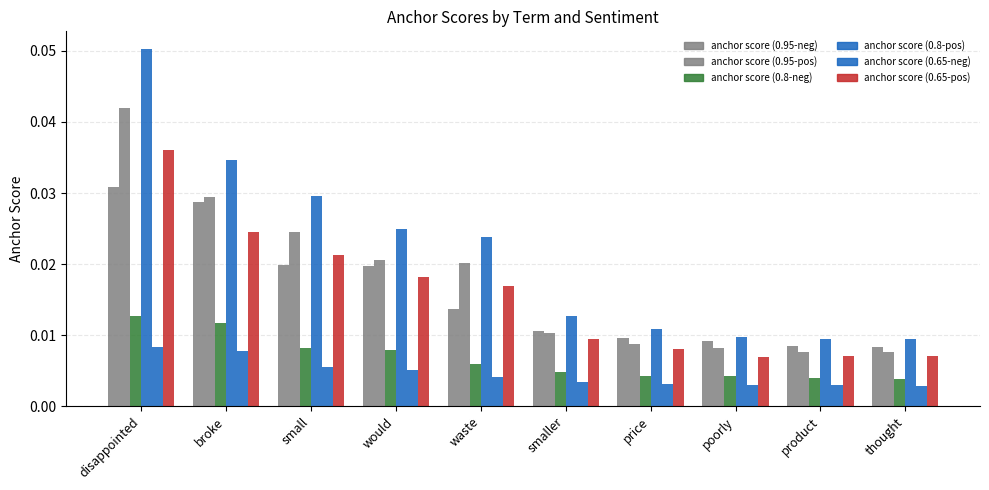

Reading left to right, list all the values displayed in this chart.

anchor score (0.95-neg): disappointed=0.0	broke=0.0	small=0.0	would=0.0	waste=0.0	smaller=0.0	price=0.0	poorly=0.0	product=0.0	thought=0.0
anchor score (0.95-pos): disappointed=0.0	broke=0.0	small=0.0	would=0.0	waste=0.0	smaller=0.0	price=0.0	poorly=0.0	product=0.0	thought=0.0
anchor score (0.8-neg): disappointed=0.0	broke=0.0	small=0.0	would=0.0	waste=0.0	smaller=0.0	price=0.0	poorly=0.0	product=0.0	thought=0.0
anchor score (0.8-pos): disappointed=0.1	broke=0.0	small=0.0	would=0.0	waste=0.0	smaller=0.0	price=0.0	poorly=0.0	product=0.0	thought=0.0
anchor score (0.65-neg): disappointed=0.0	broke=0.0	small=0.0	would=0.0	waste=0.0	smaller=0.0	price=0.0	poorly=0.0	product=0.0	thought=0.0
anchor score (0.65-pos): disappointed=0.0	broke=0.0	small=0.0	would=0.0	waste=0.0	smaller=0.0	price=0.0	poorly=0.0	product=0.0	thought=0.0